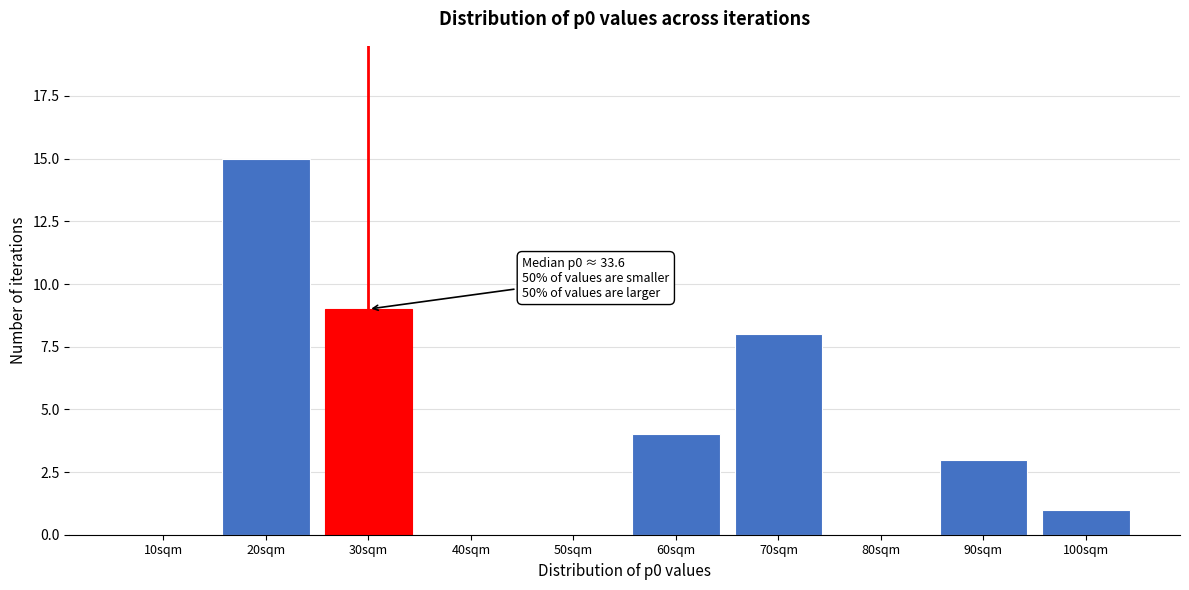

Reading left to right, list all the values displayed in this chart.

10sqm=0	20sqm=15	30sqm=9	40sqm=0	50sqm=0	60sqm=4	70sqm=8	80sqm=0	90sqm=3	100sqm=1